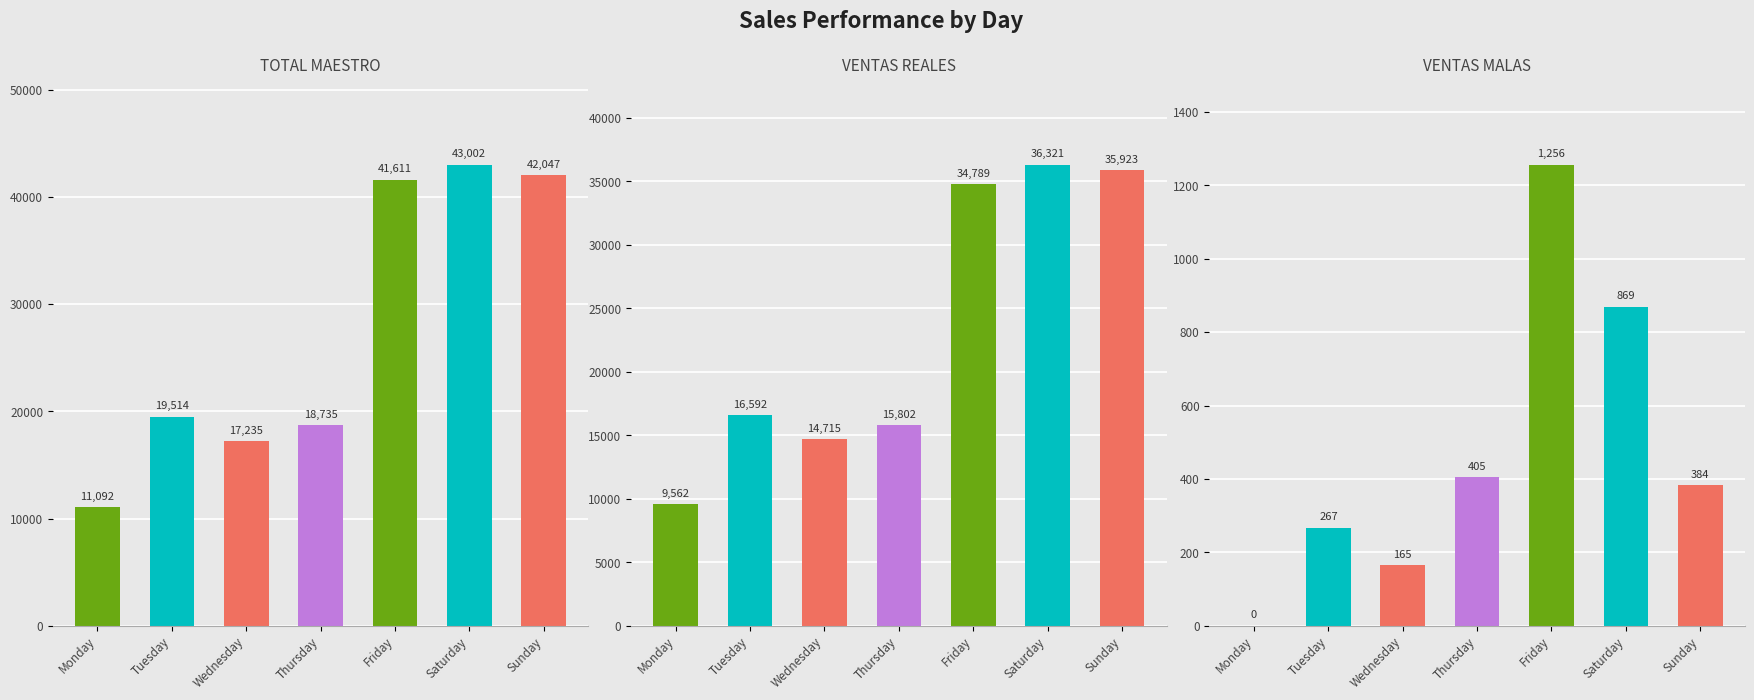

The value of TOTAL MAESTRO at Thursday is 25854.5. True or false?

False